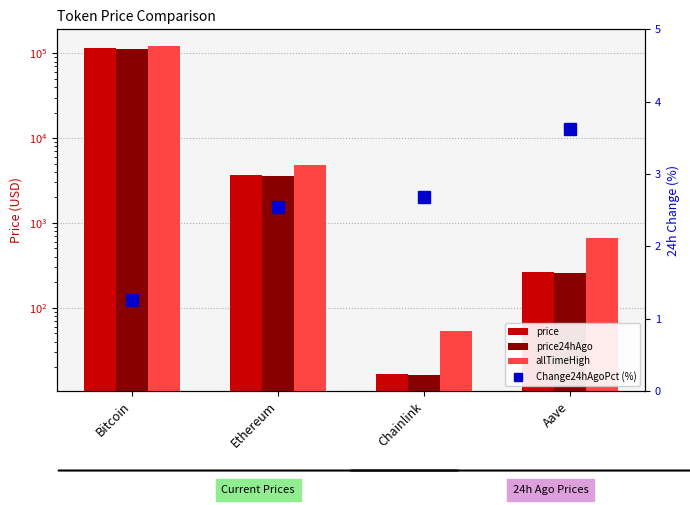

At which label does allTimeHigh reach its minimum?

Chainlink